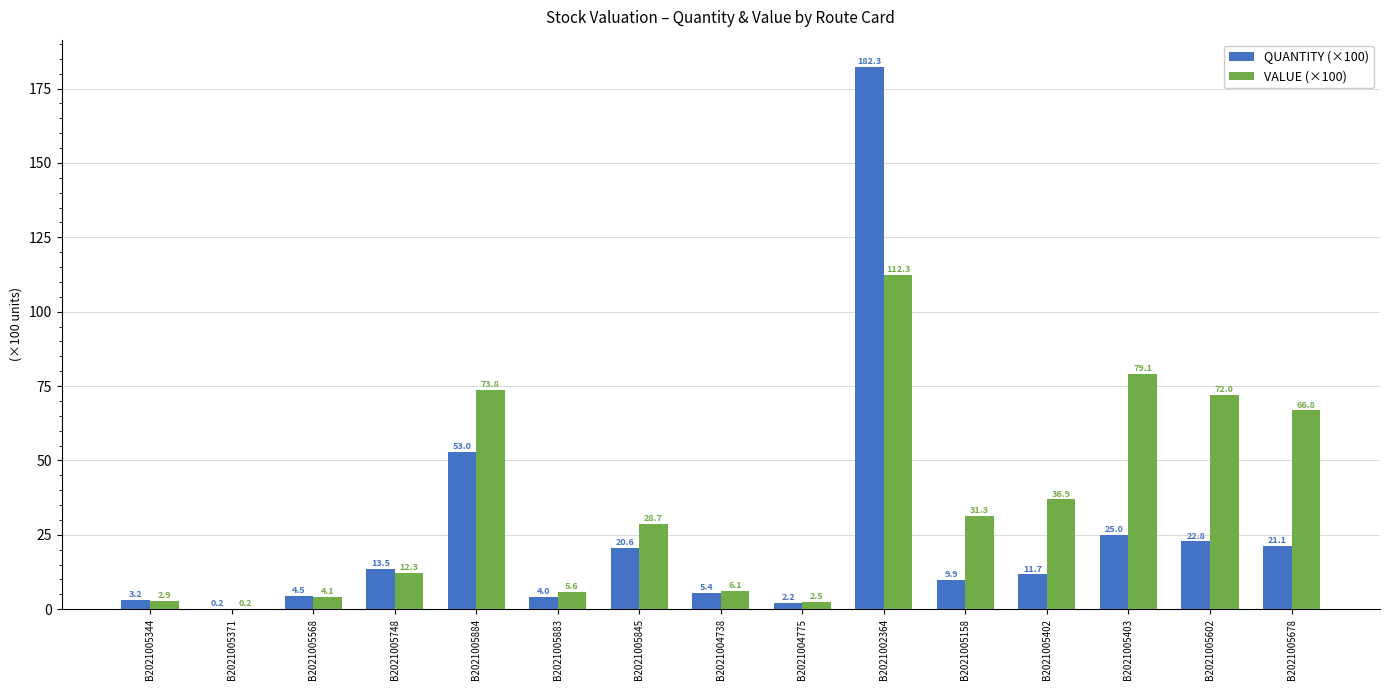

Is it true that QUANTITY (×100) equals 21.1 at B2021005678?

True